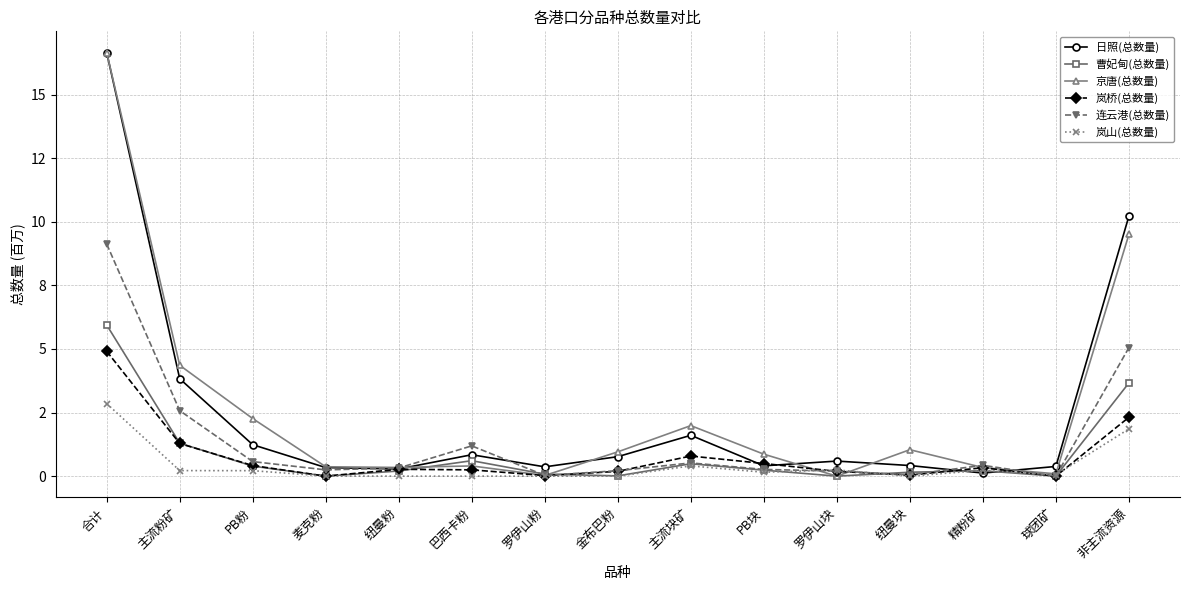

What is the total value across all series at 罗伊山粉?

0.5